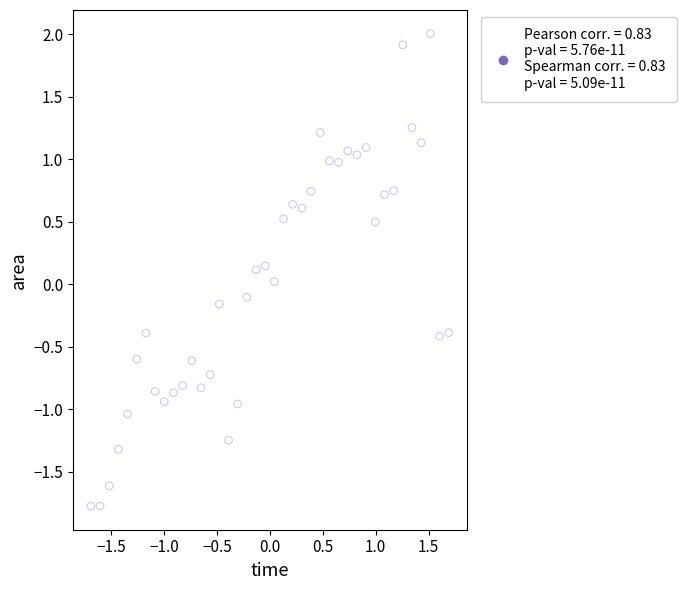

What is the range of X values (max minus min)?

3.4